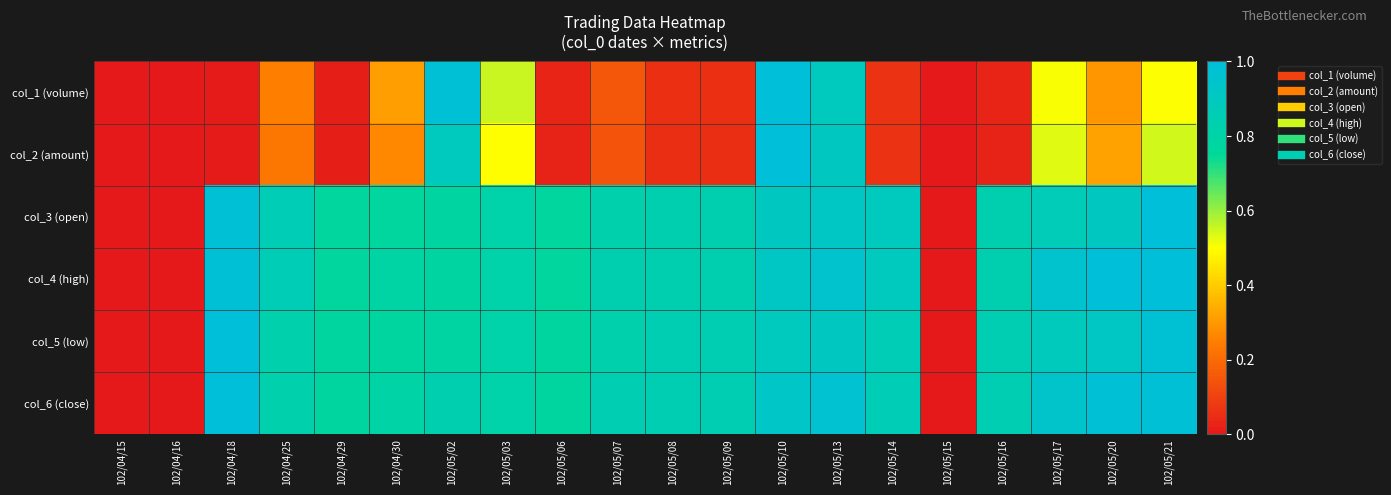

Which series has the largest range (max minus min)?

col_1 (volume)